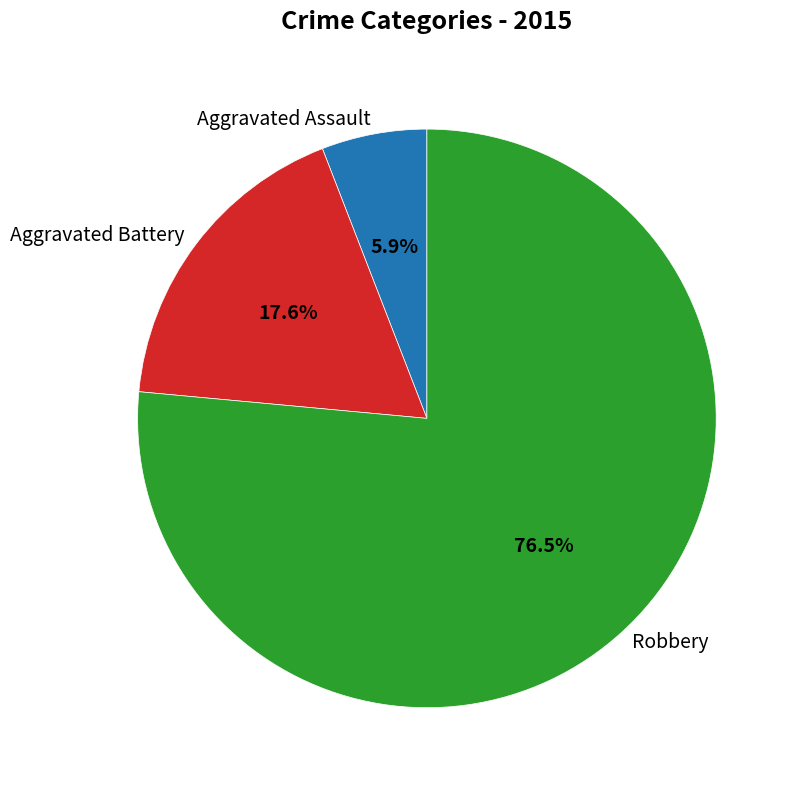

Is it true that Aggravated Assault is 12% of the pie?

False